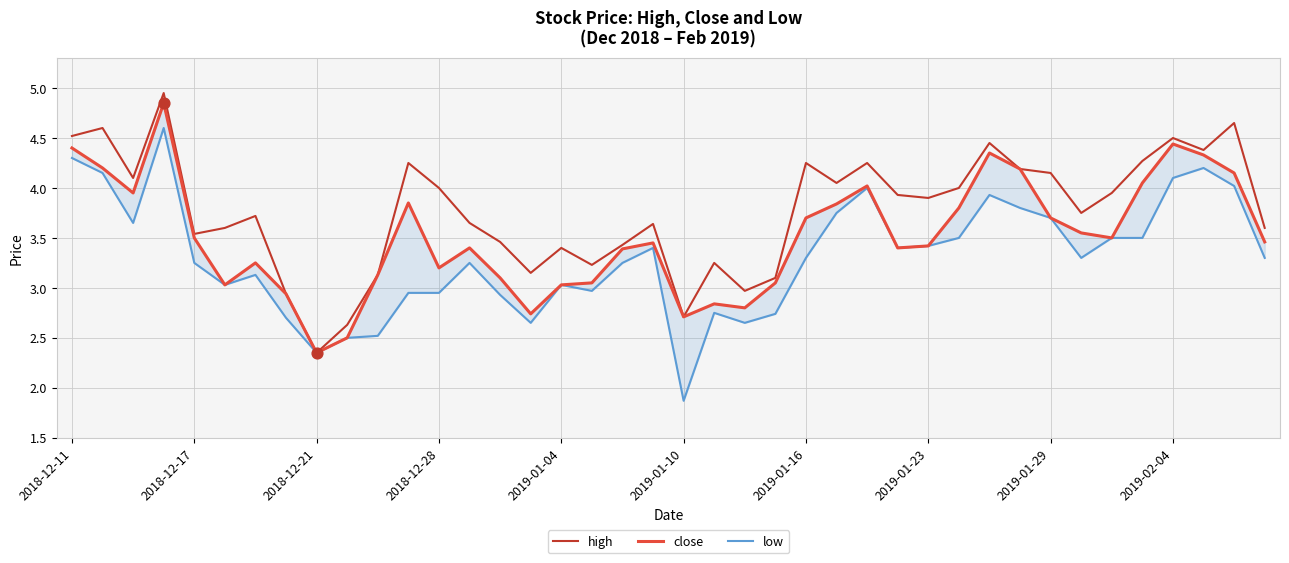

Which series contains the highest Y value?

high